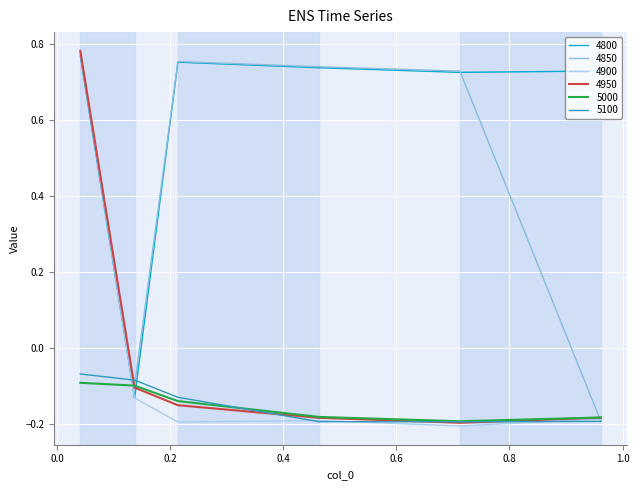

Which series has the largest total across all categories?

4800